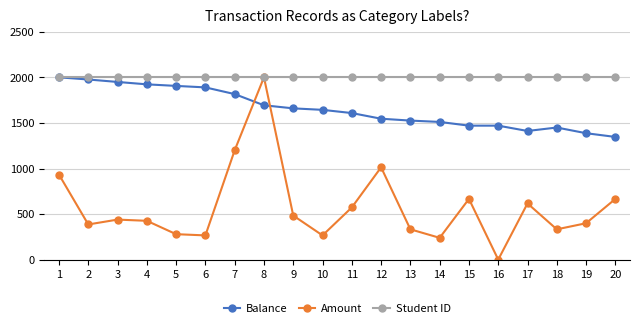

What value does the Amount series have at 5?

280.0